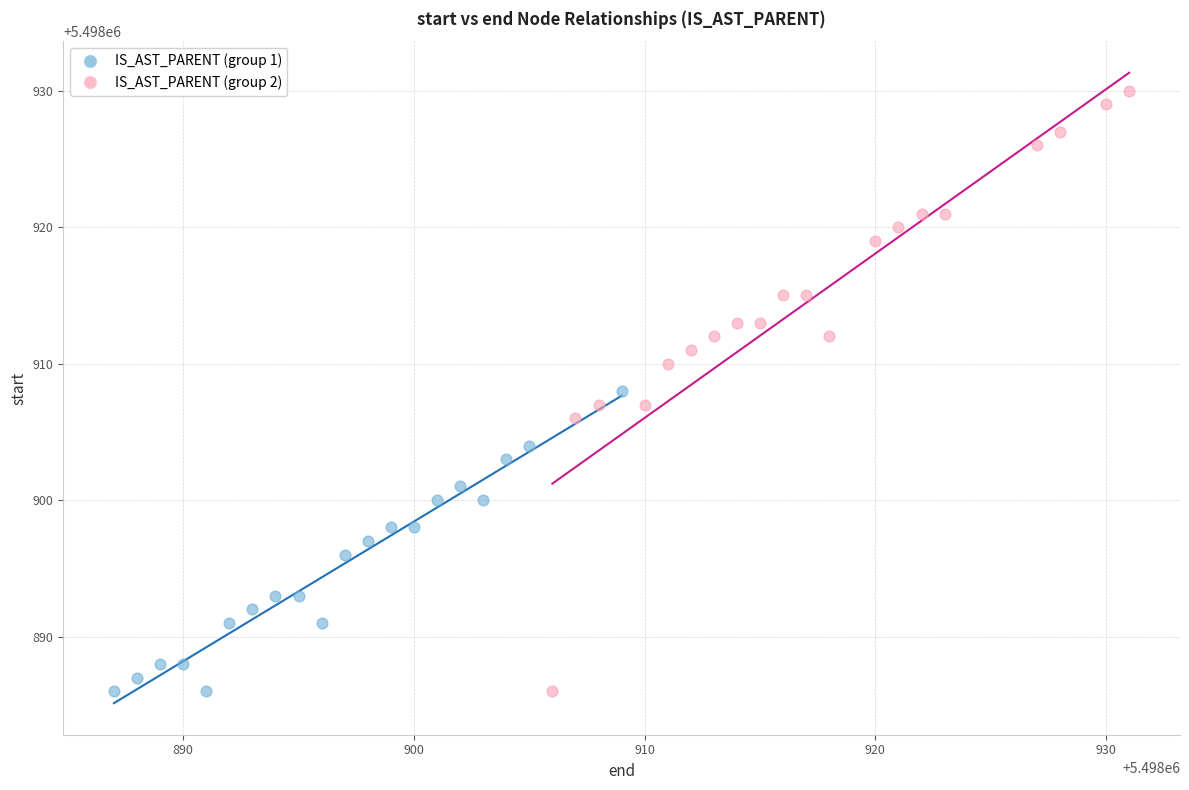

Which series contains the highest Y value?

IS_AST_PARENT (group 2)